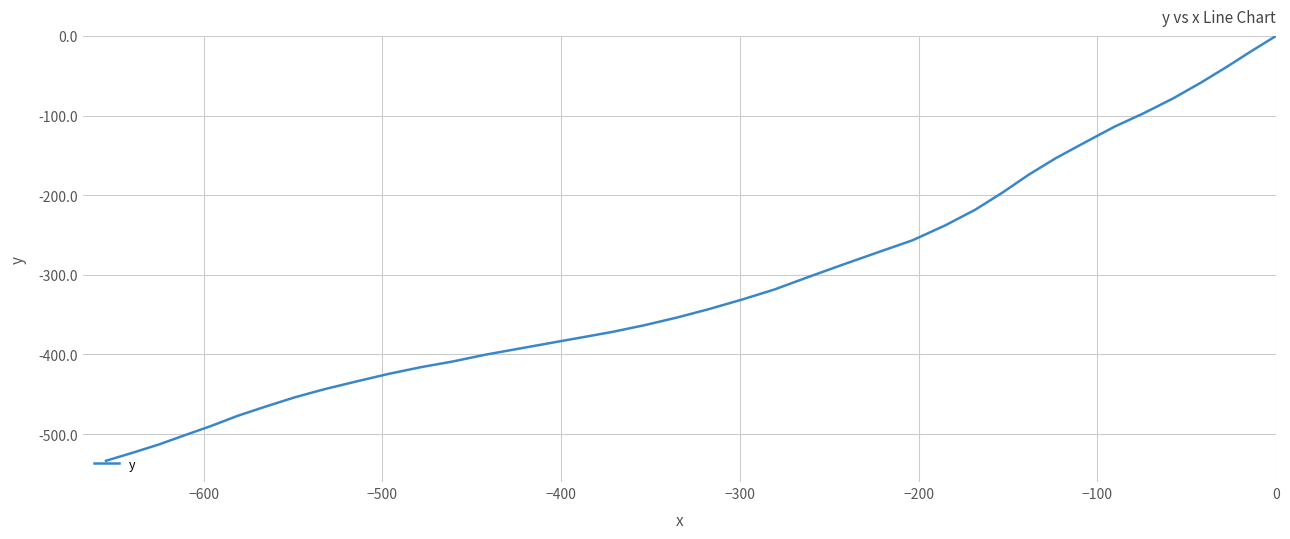

What is the average value?

-309.1